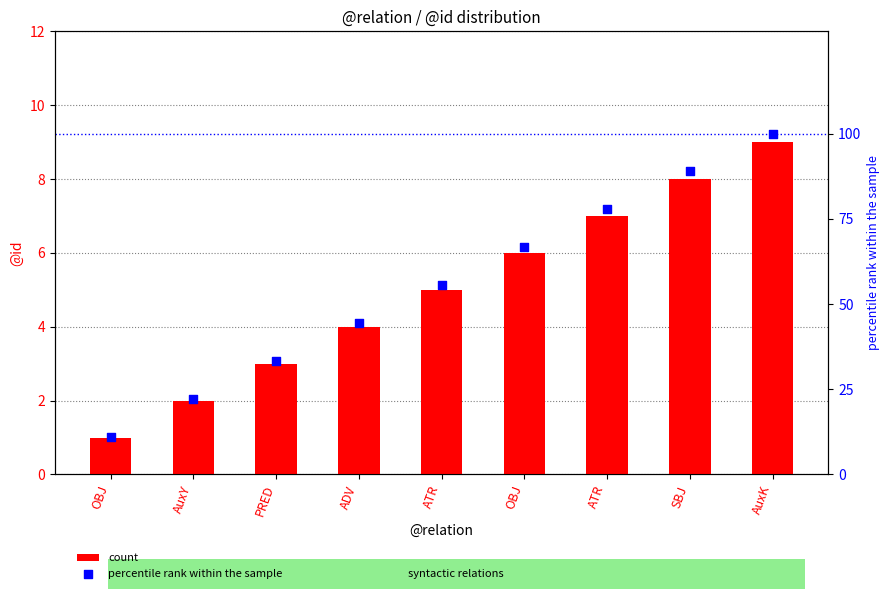

Is the value of percentile rank within the sample at ADV greater than the value of count at ADV?

Yes